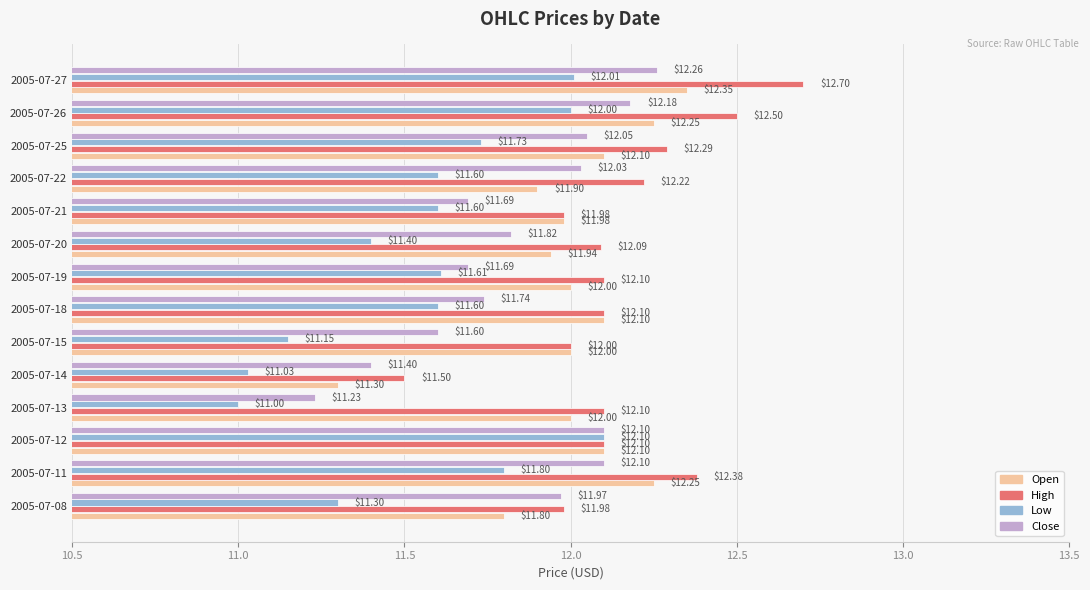

What is the difference between the maximum and minimum values in the Low series?

1.1